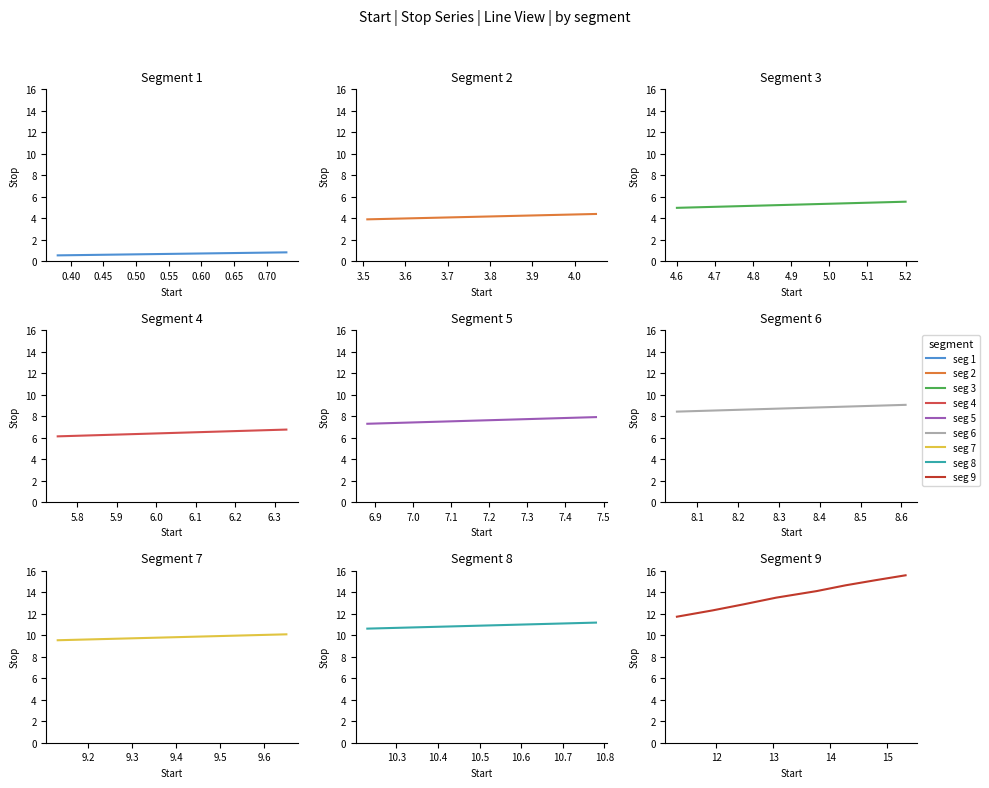

What is the difference between the second highest and second lowest values?

2.8